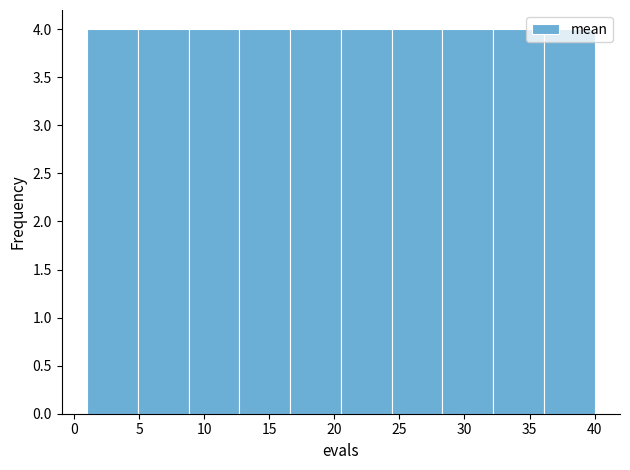

Reading left to right, list every bar in this chart as the range it spans on the x-axis followed by its height. Neither the bar edges nor the heights are printed on the chart, so give them approximately, as read against the axes.

1.0 to 4.9: 4
4.9 to 8.8: 4
8.8 to 12.7: 4
12.7 to 16.6: 4
16.6 to 20.5: 4
20.5 to 24.4: 4
24.4 to 28.3: 4
28.3 to 32.2: 4
32.2 to 36.1: 4
36.1 to 40.0: 4